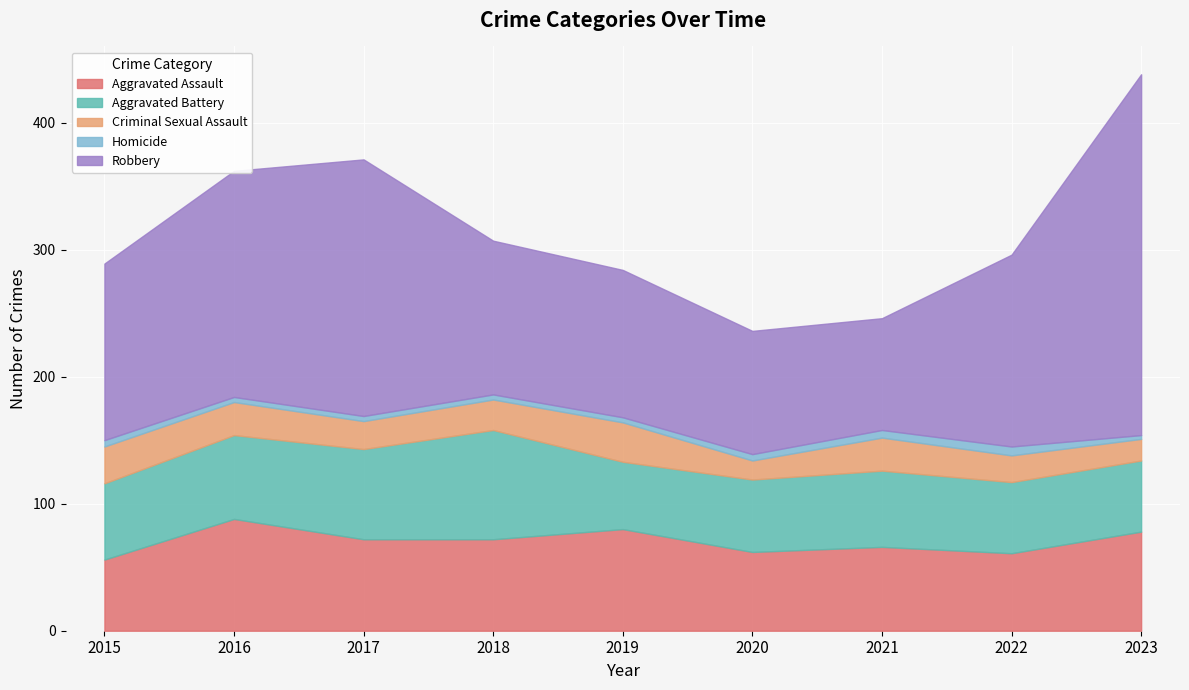

The value of Robbery at 2020 is 168. True or false?

False